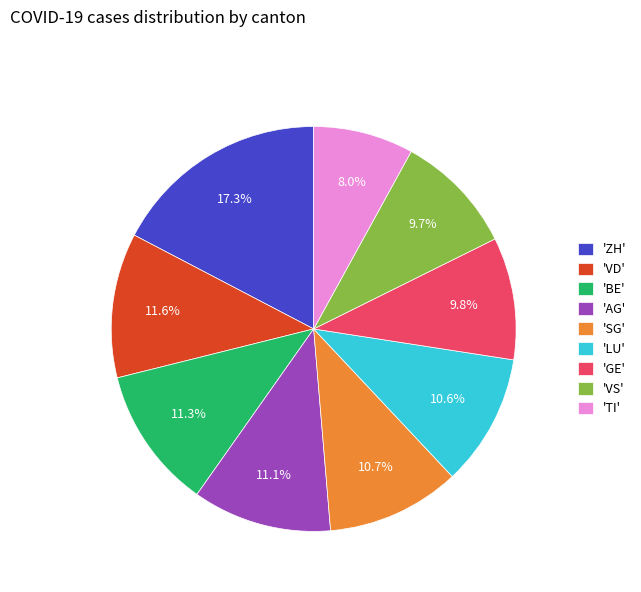

Which category has the smallest portion of the pie?

'TI'